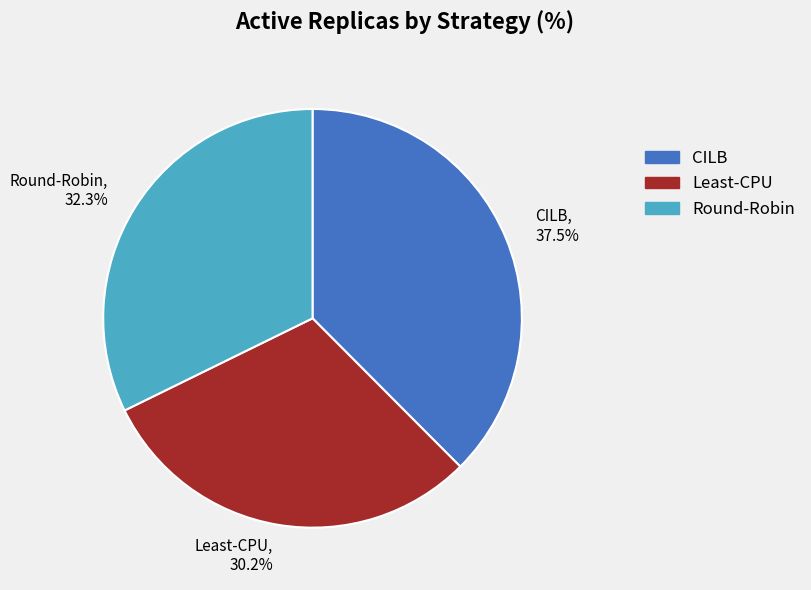

True or false: Round-Robin accounts for 32% of the total.

True